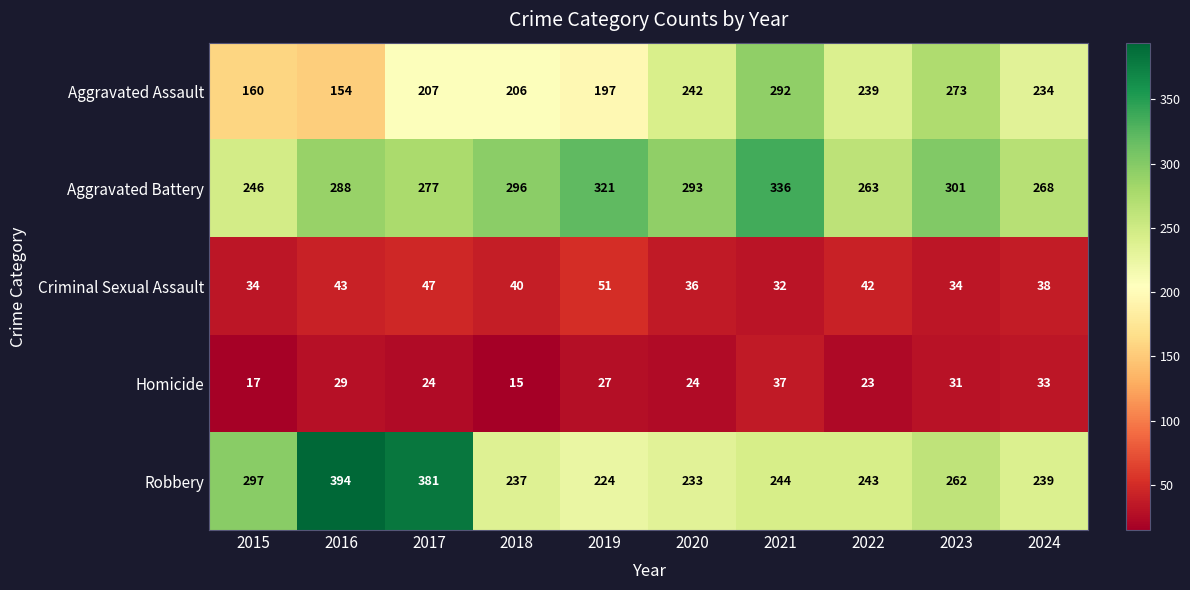

At how many categories does at least one series exceed 81?

10